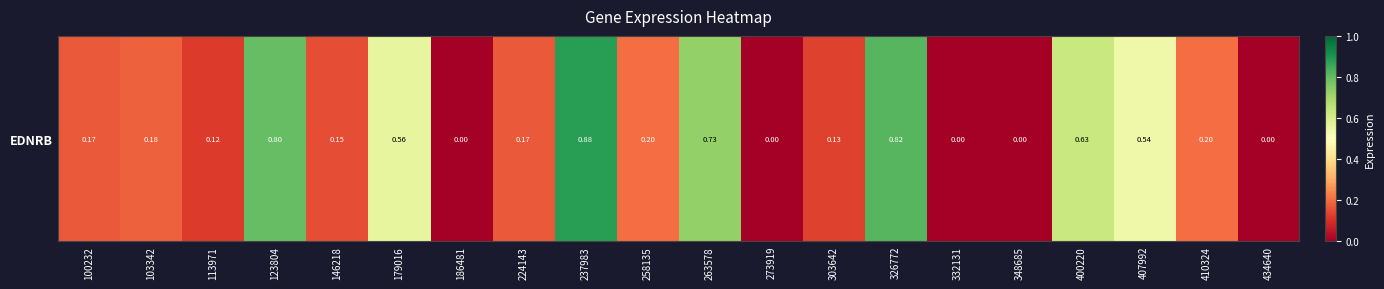

Rank the categories by value from highest to lowest.

237983, 326772, 123804, 263578, 400220, 179016, 407992, 258135, 410324, 103342, 100232, 224143, 146218, 303642, 113971, 186481, 273919, 332131, 348685, 434640